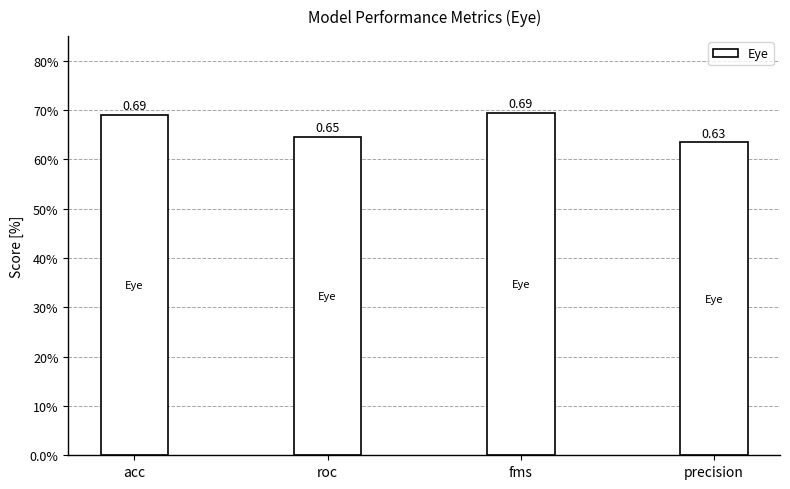

Does the chart contain any negative values?

No